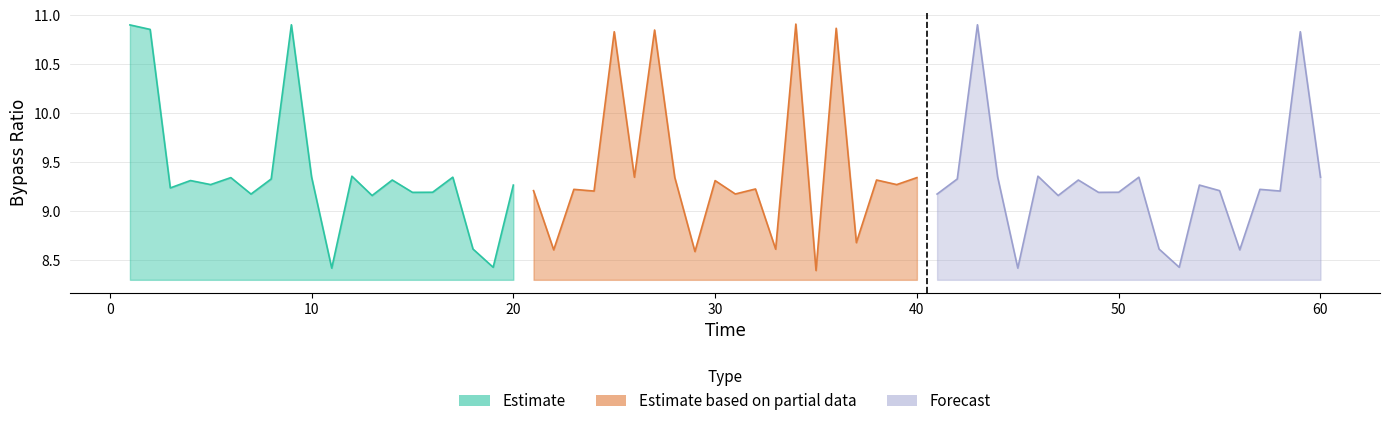

Is the value of Forecast at 0 greater than the value of Estimate at 40?

No